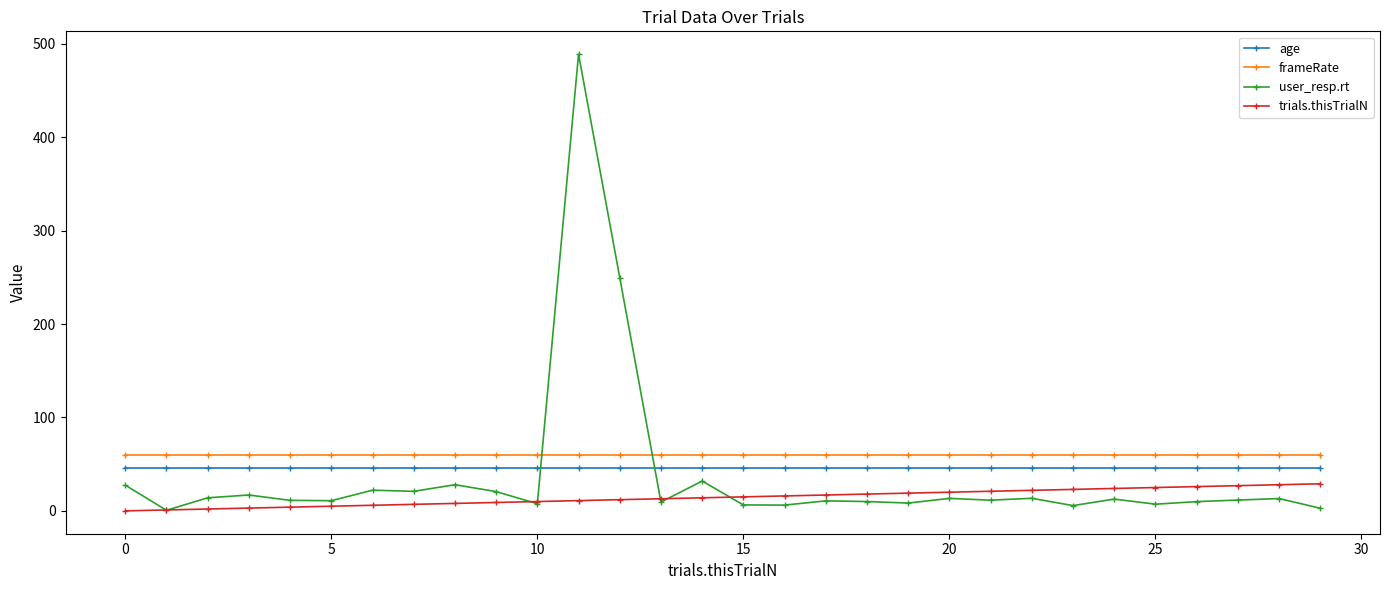

What is the greatest value displayed?

488.9